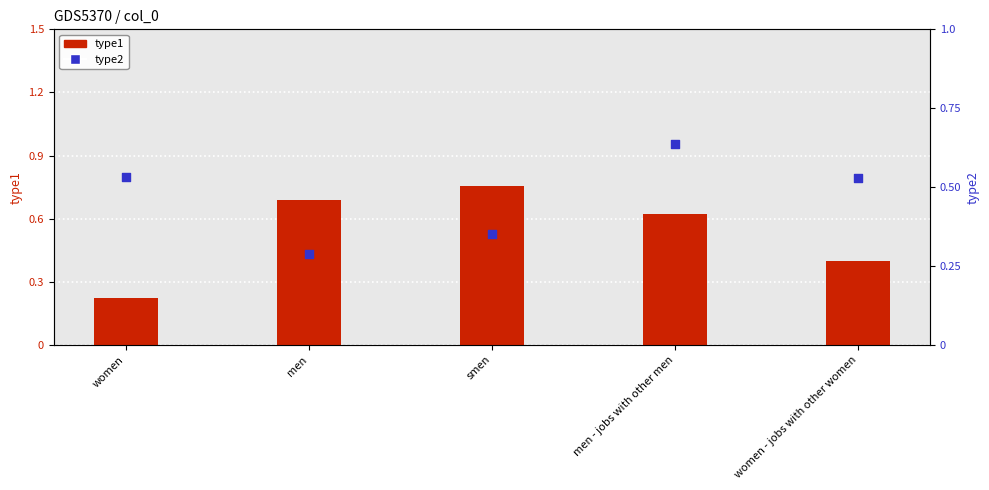

Which series has the largest total across all categories?

type1